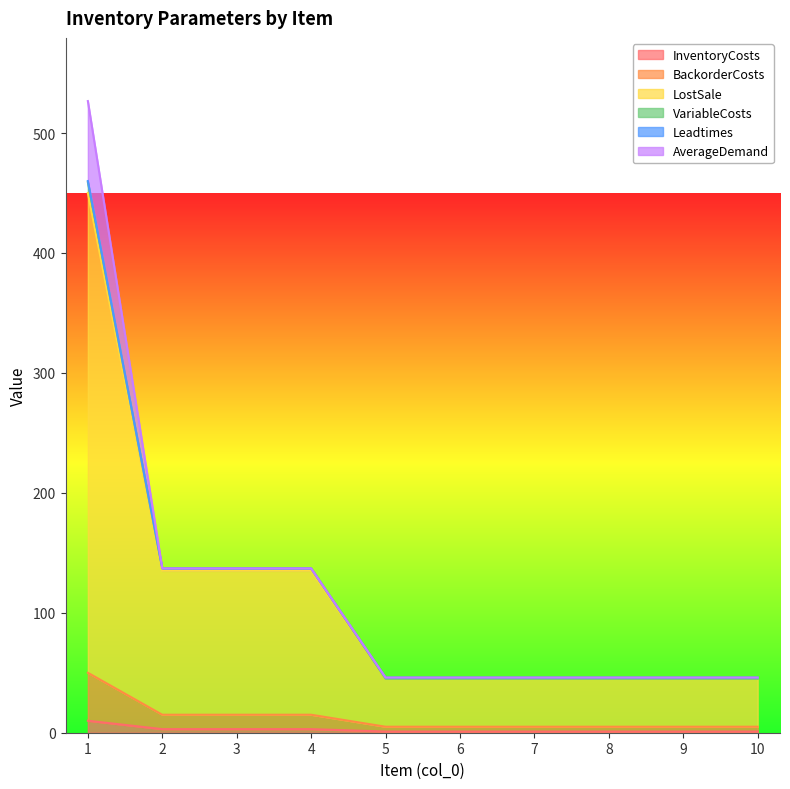

How many values in the LostSale series exceed 45?

4